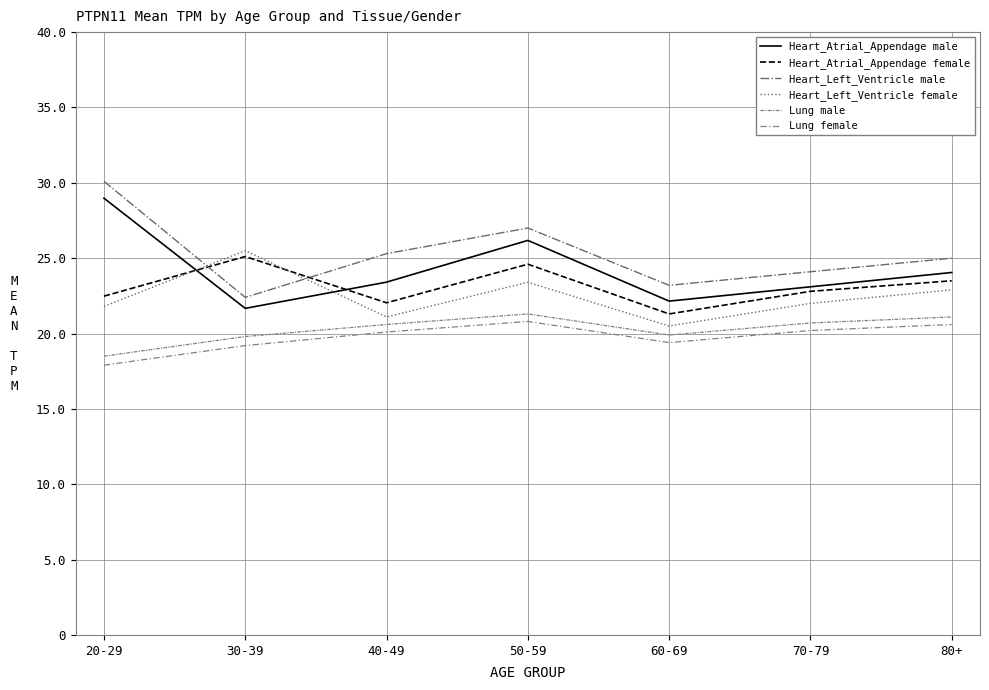

Does the chart have visible grid lines?

Yes